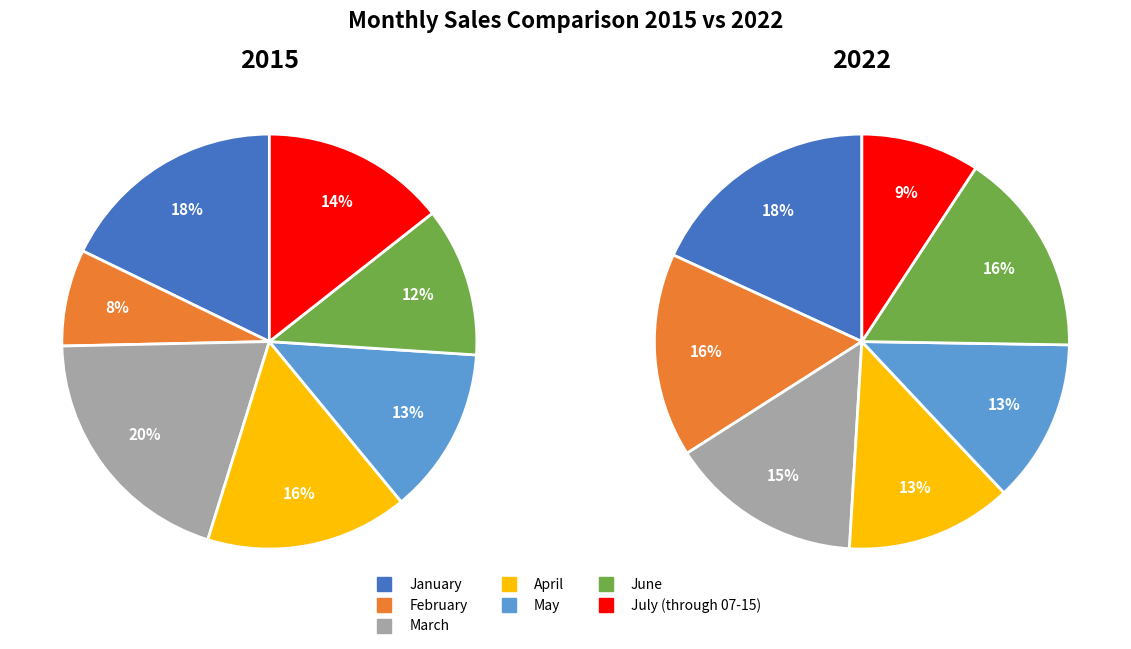

Which slice is the largest?

January